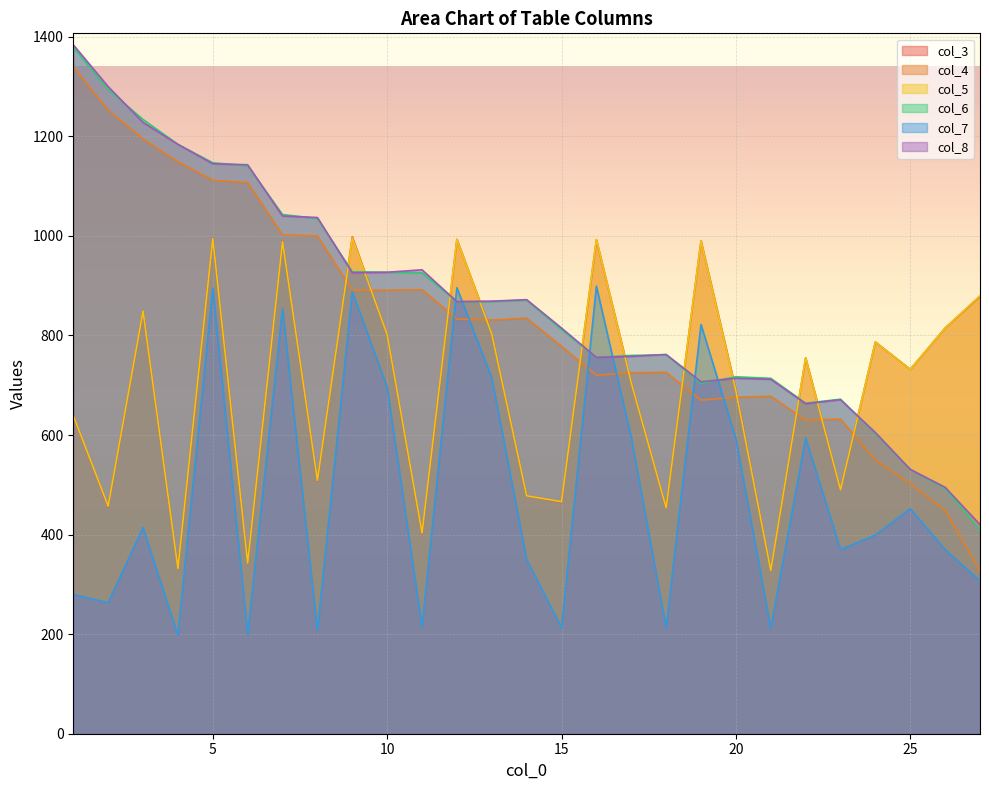

Reading right to left, transcribe all the data shown in this chart.

col_3: 879	815	732	787	490	755	328	691	990	454	706	992	465	478	804	993	401	802	998	508	990	343	996	332	849	456	638
col_4: 327	449	502	550	632	630	678	676	670	726	725	720	778	835	831	833	892	891	891	1000	1002	1107	1112	1149	1195	1253	1340
col_5: 880	815	732	787	490	755	328	689	990	454	705	993	466	478	803	993	403	802	996	509	989	343	995	332	849	457	639
col_6: 409	493	531	603	672	664	714	717	704	761	760	756	812	871	868	868	926	927	928	1035	1043	1141	1147	1184	1234	1294	1379
col_7: 307	370	452	399	370	594	212	593	822	213	595	899	213	350	715	896	215	696	888	207	854	199	895	198	414	263	280
col_8: 420	495	531	605	671	663	712	714	707	762	758	756	815	872	869	868	932	927	926	1037	1040	1143	1145	1184	1228	1300	1384